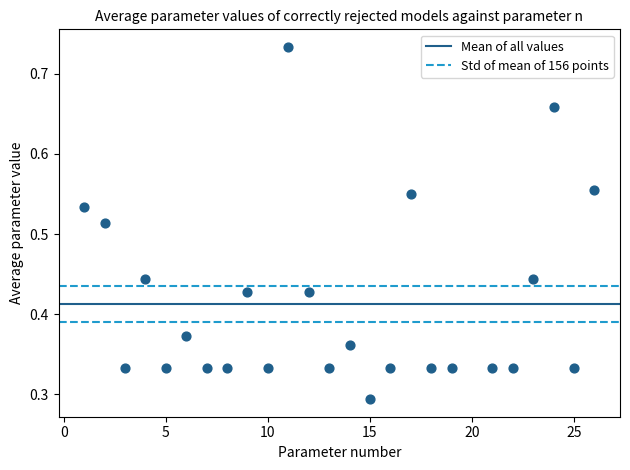

What is the range of X values (max minus min)?

25.0